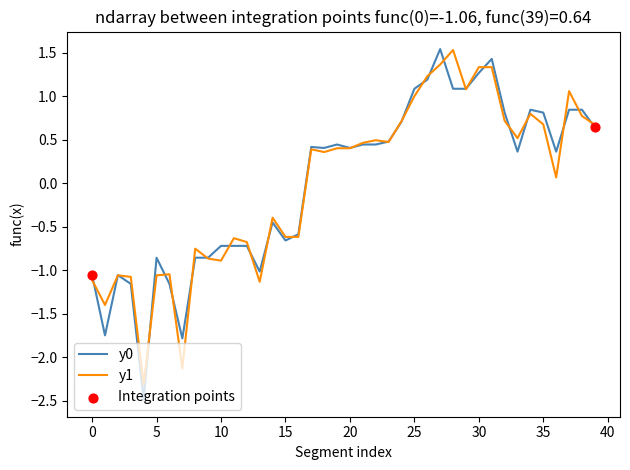

What is the minimum value shown in the chart?

-2.5